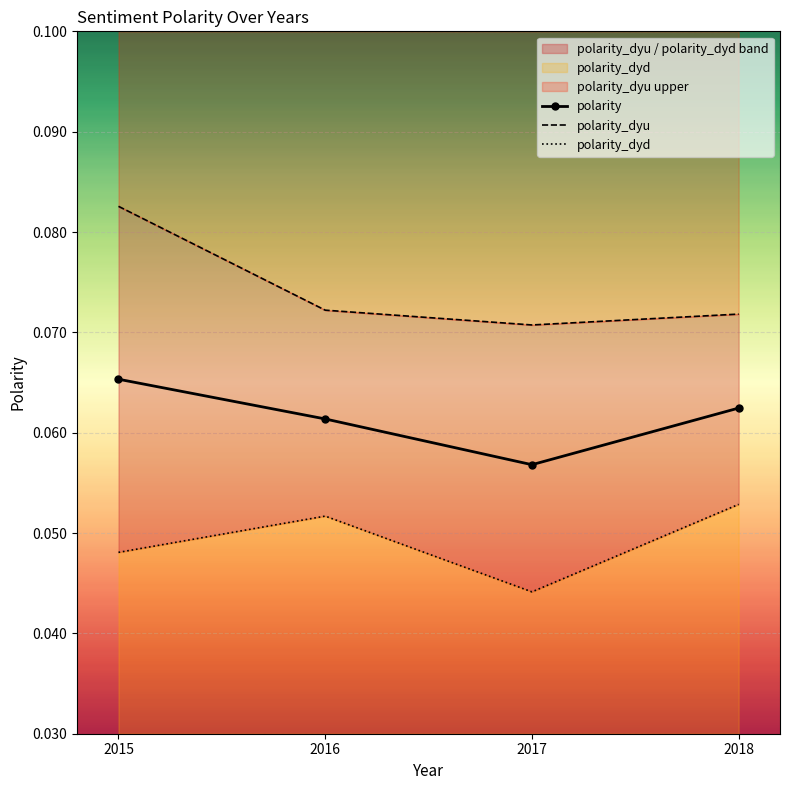

True or false: polarity_dyu and polarity cross at least once.

False